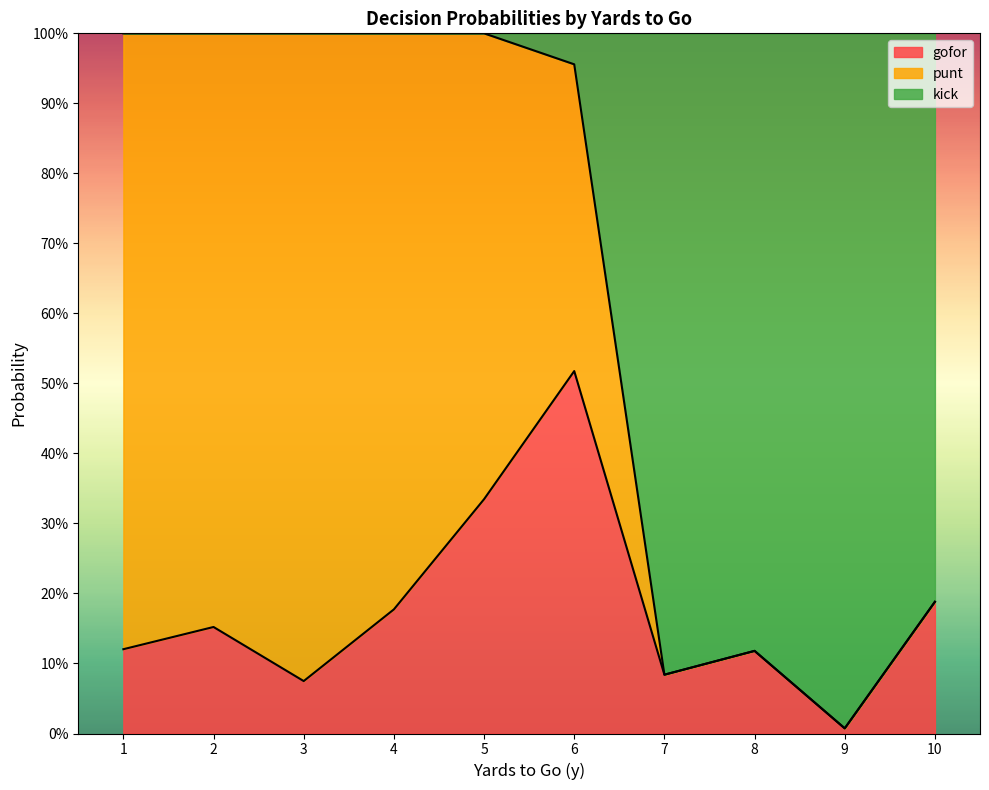

True or false: punt and kick cross at least once.

True